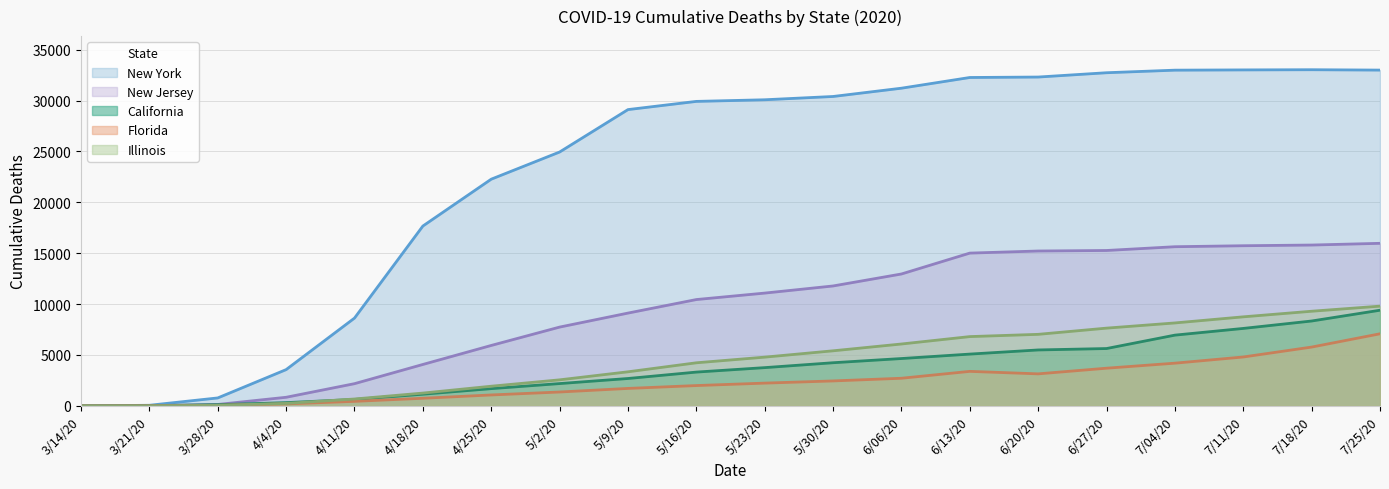

Rank the categories by Florida value from lowest to highest.

3/14/20, 3/21/20, 3/28/20, 4/4/20, 4/11/20, 4/18/20, 4/25/20, 5/2/20, 5/9/20, 5/16/20, 5/23/20, 5/30/20, 6/06/20, 6/20/20, 6/13/20, 6/27/20, 7/04/20, 7/11/20, 7/18/20, 7/25/20